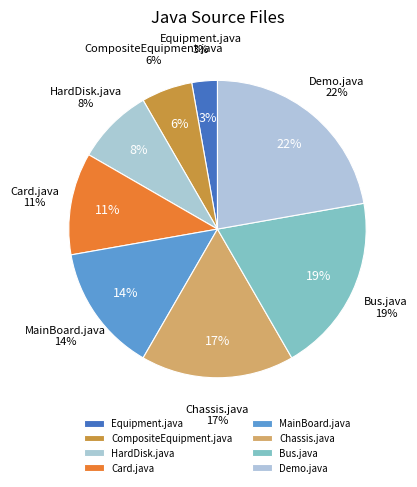

Is it true that MainBoard.java is 14% of the pie?

True